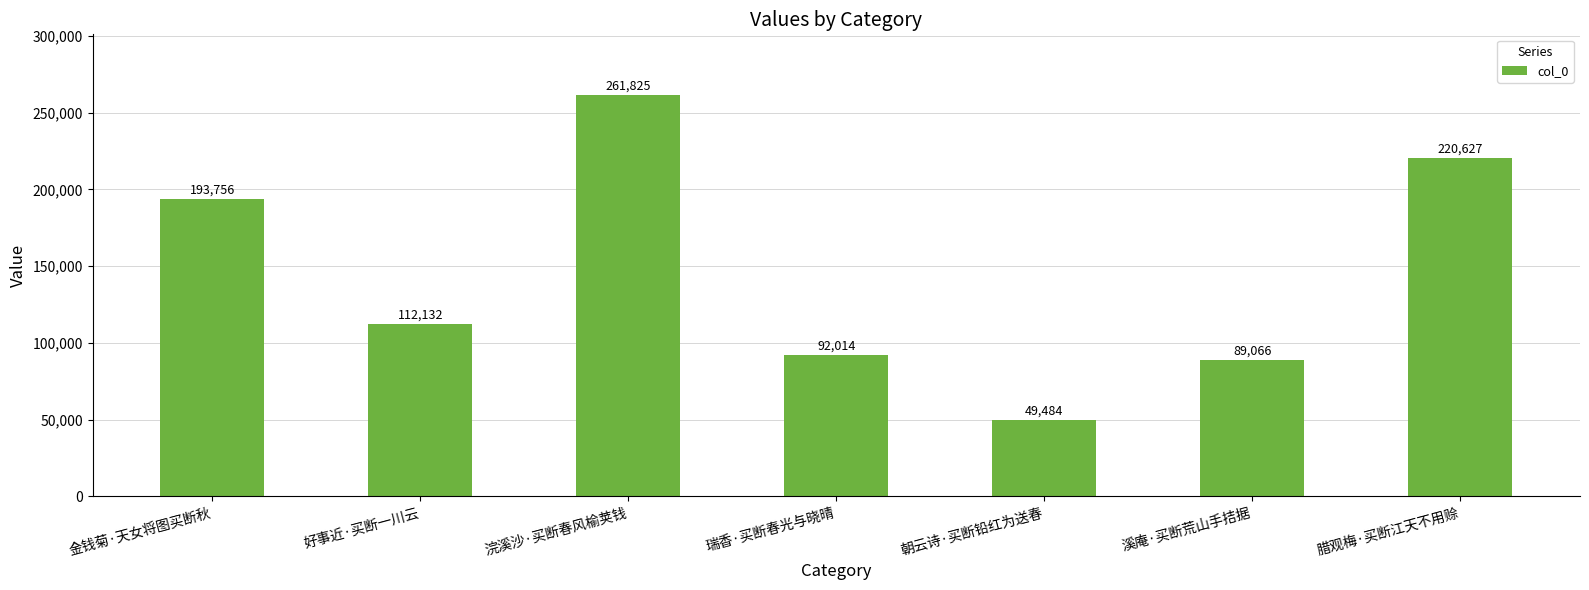

True or false: the data shows 49484 at 朝云诗·买断铅红为送春.

True